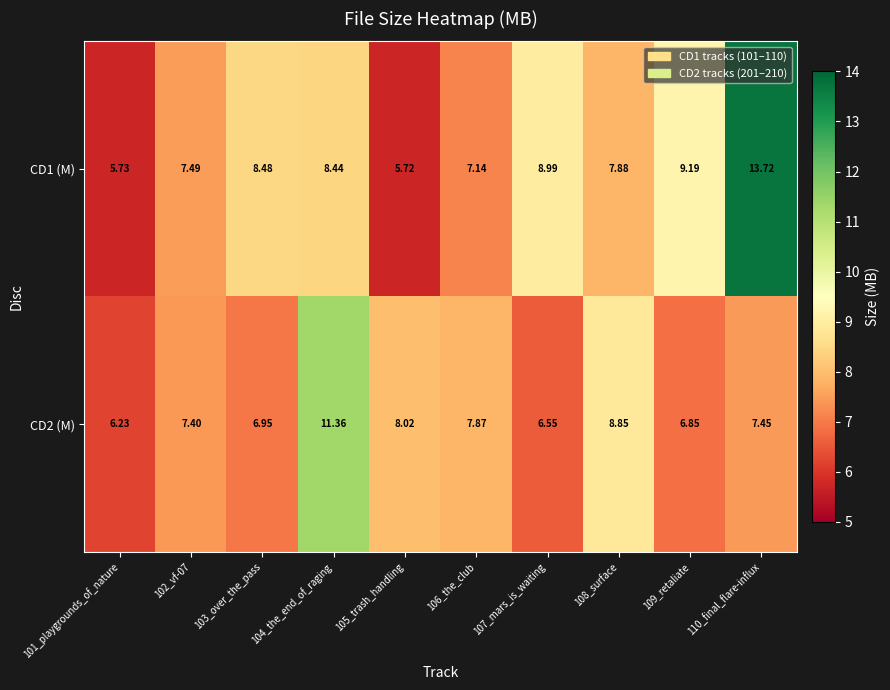

At how many categories does at least one series exceed 13?

1